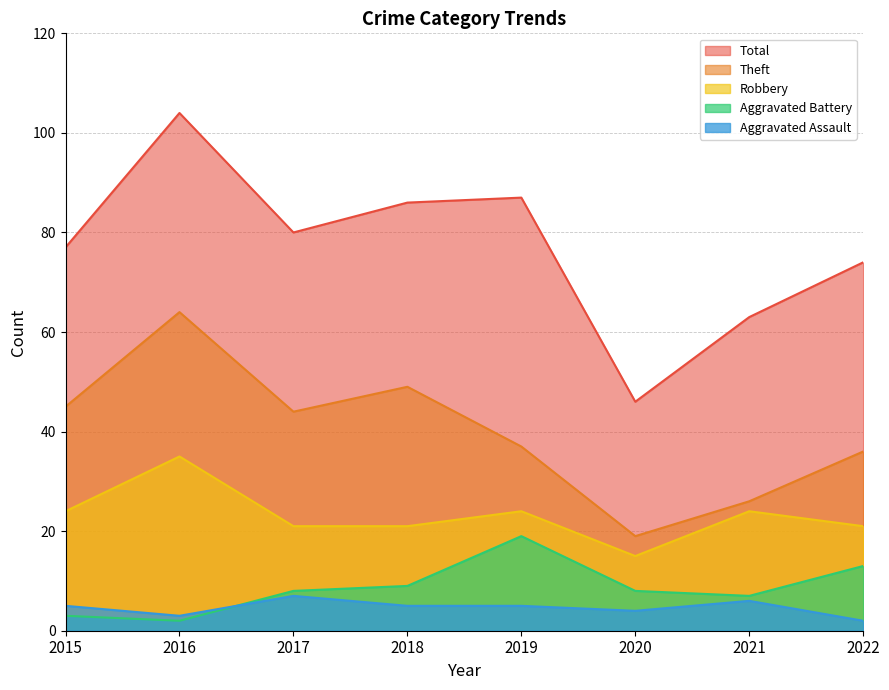

Reading left to right, transcribe all the data shown in this chart.

Robbery: 24	35	21	21	24	15	24	21
Theft: 45	64	44	49	37	19	26	36
Aggravated Assault: 5	3	7	5	5	4	6	2
Aggravated Battery: 3	2	8	9	19	8	7	13
Total: 77	104	80	86	87	46	63	74